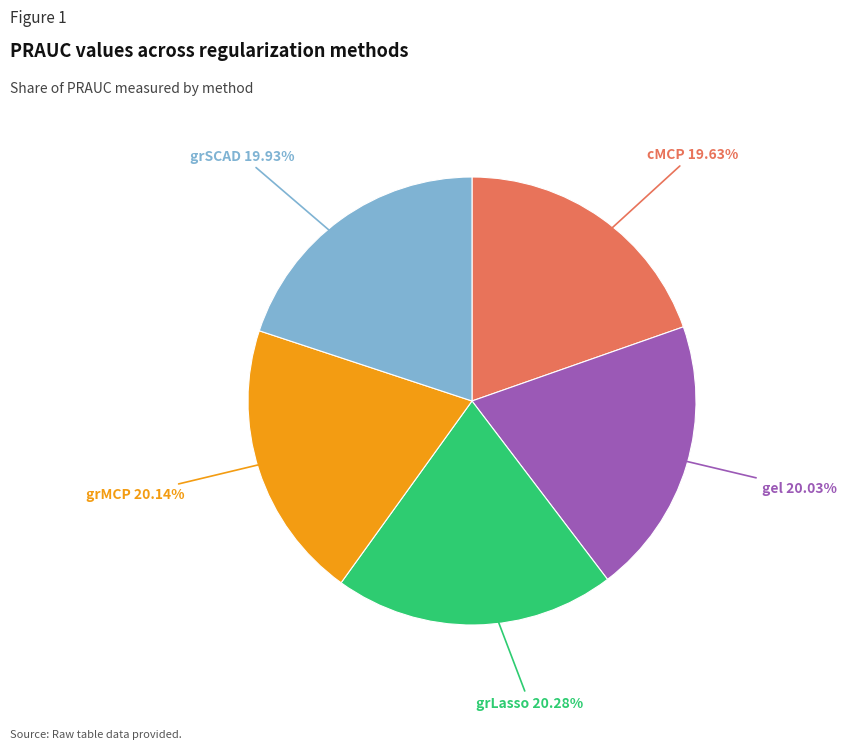

To the nearest percent, what portion does grMCP represent?

20%